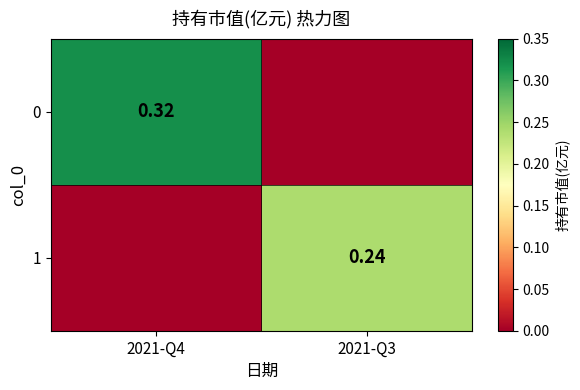

Where is 1 nearest to the value 0?

2021-Q4